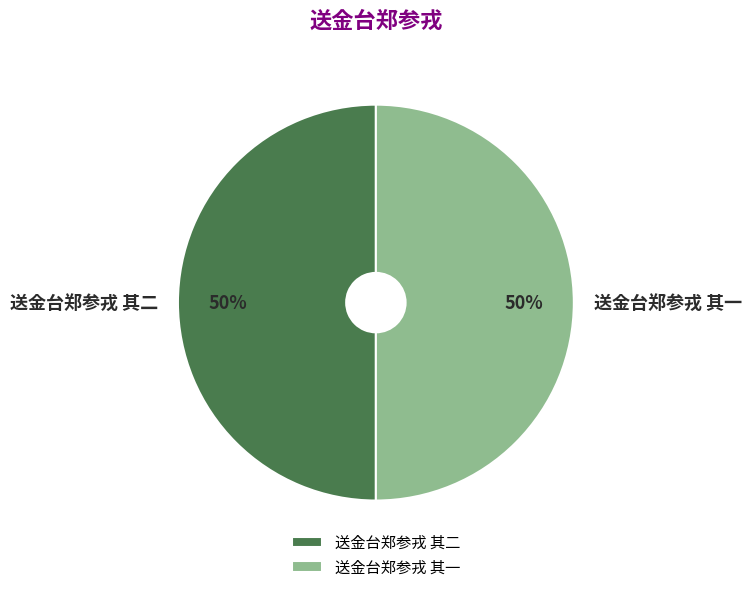

Is the sum of 送金台郑参戎 其一 and 送金台郑参戎 其二 greater than half?

Yes